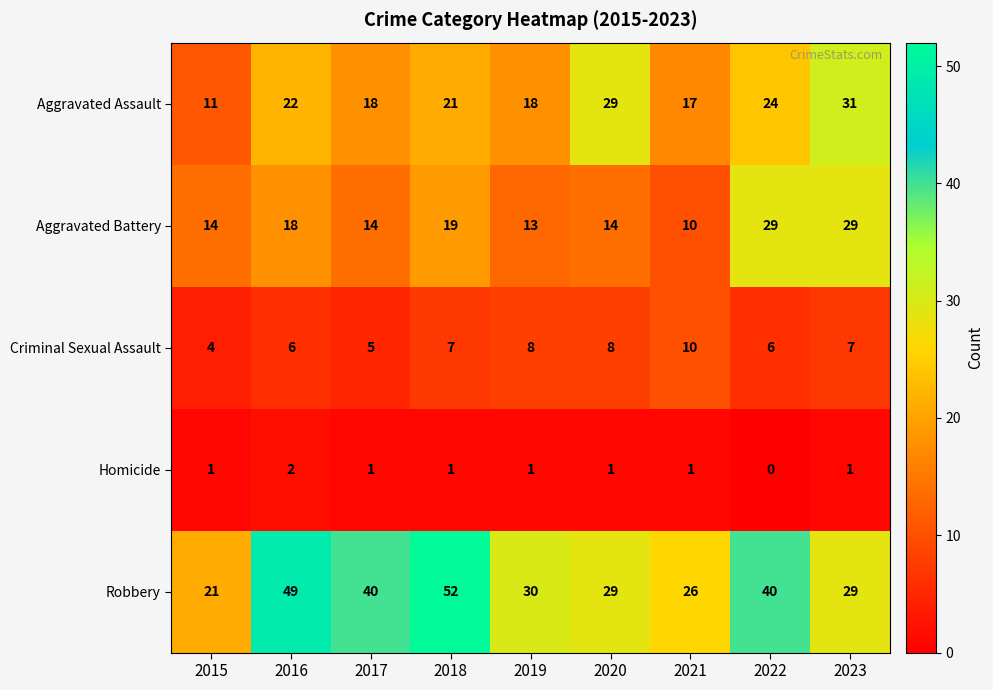

How many Homicide values are between 1 and 2?

8